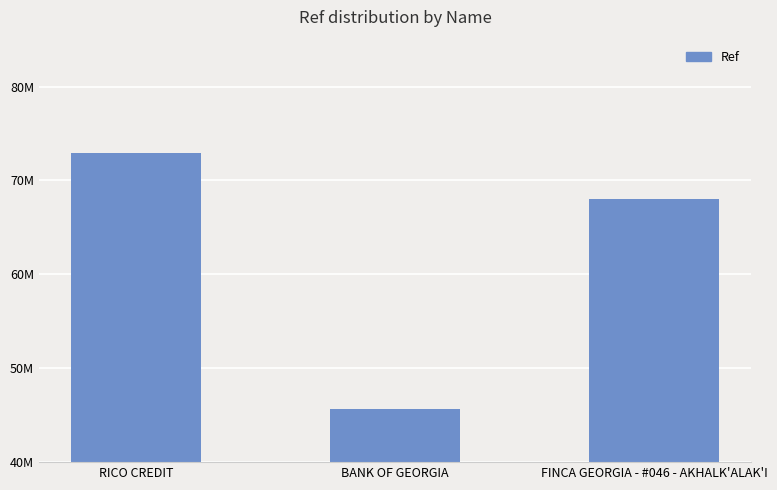

What is the label of the 1st bar from the right?

FINCA GEORGIA - #046 - AKHALK'ALAK'I